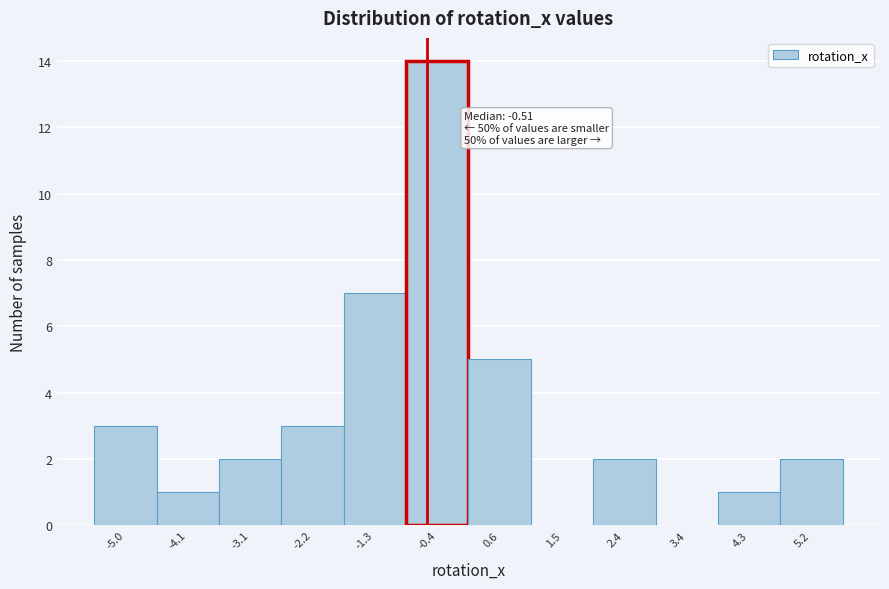

Which range on the x-axis has the tallest bar?

-0.8 to 0.1